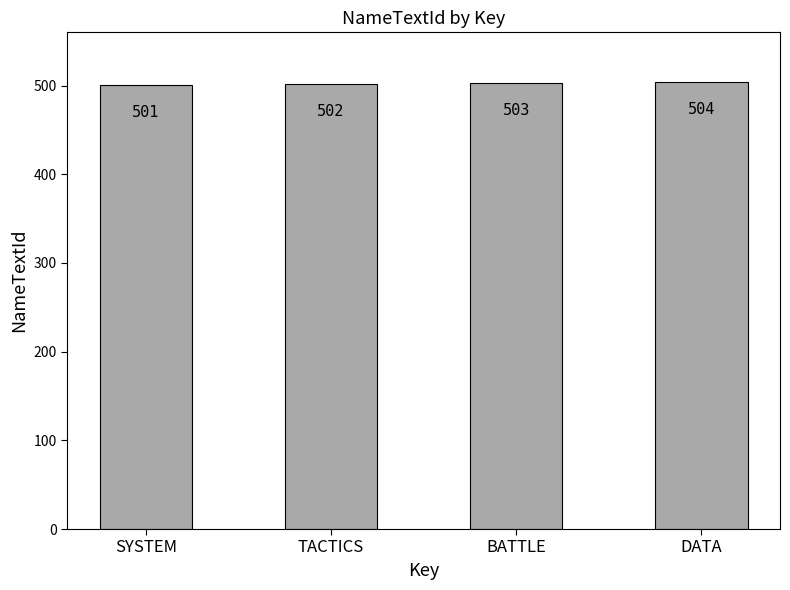

The value at TACTICS is 186. True or false?

False